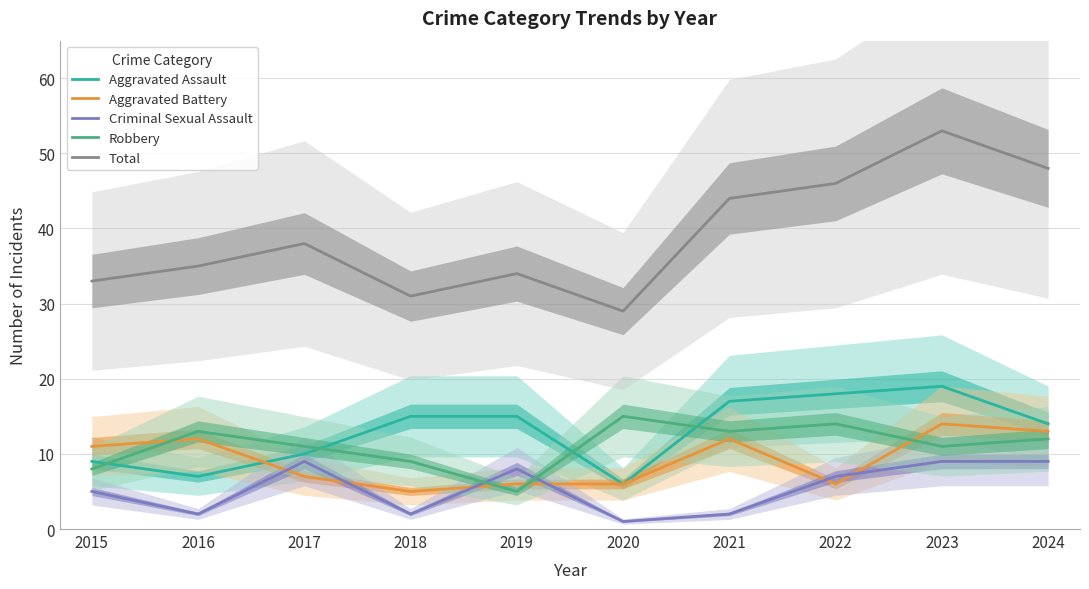

Where do Robbery and Aggravated Battery first cross each other?

2015 and 2016